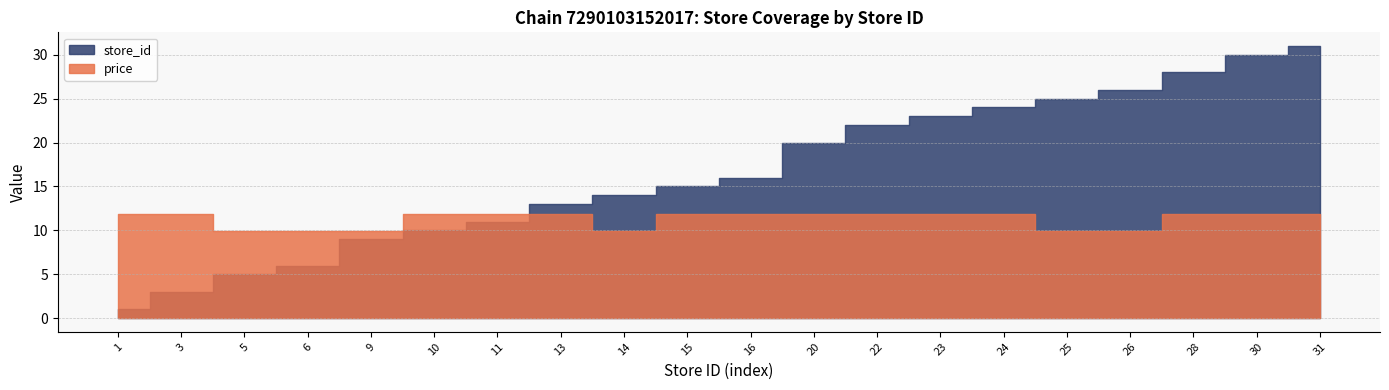

Count the number of categories in the chart.

20